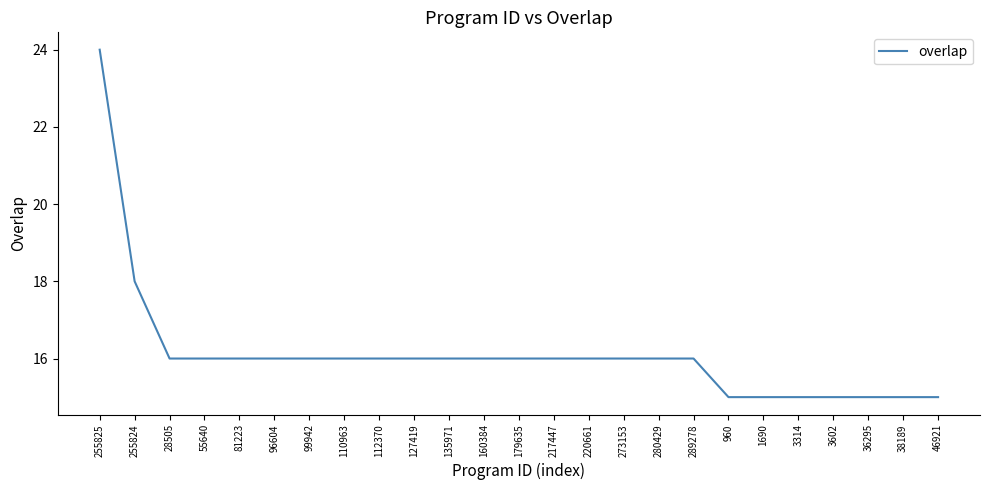

At which category does the chart reach its peak across all series?

255825